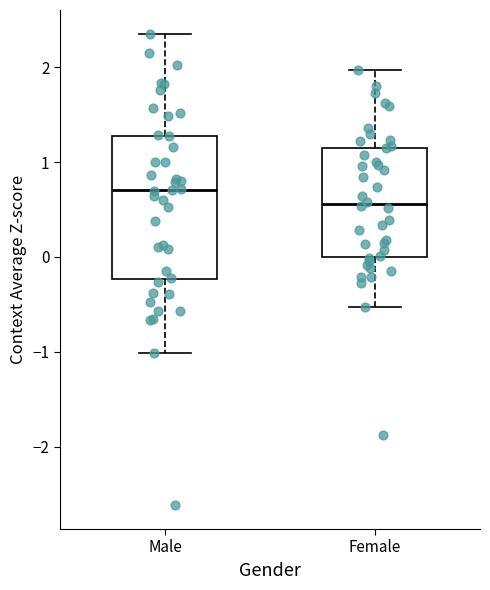

Reading left to right, transcribe this box plot: for each box, give where its median line is, the range the box spans, and where its two whiskers end, as read against the y-axis. The values are not printed on the chart, so give them approximately, as read against the axis.

Male: median 0.7, box -0.2 to 1.3, whiskers -1.0 to 2.4
Female: median 0.6, box 0.0 to 1.2, whiskers -0.5 to 2.0